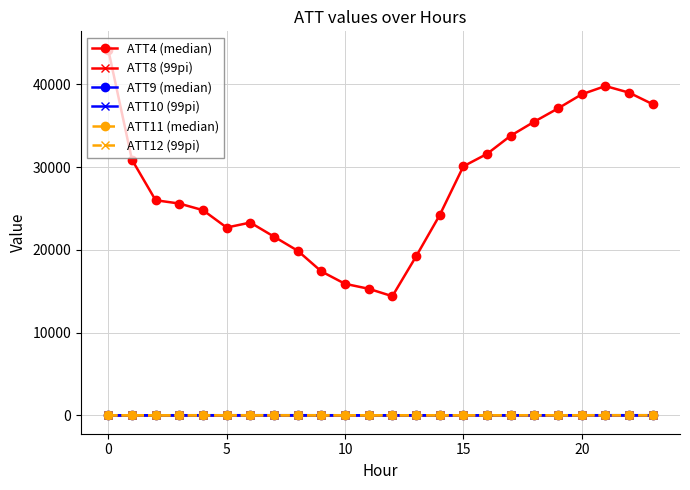

True or false: ATT4 (median) has more than 0 interior local peaks.

True